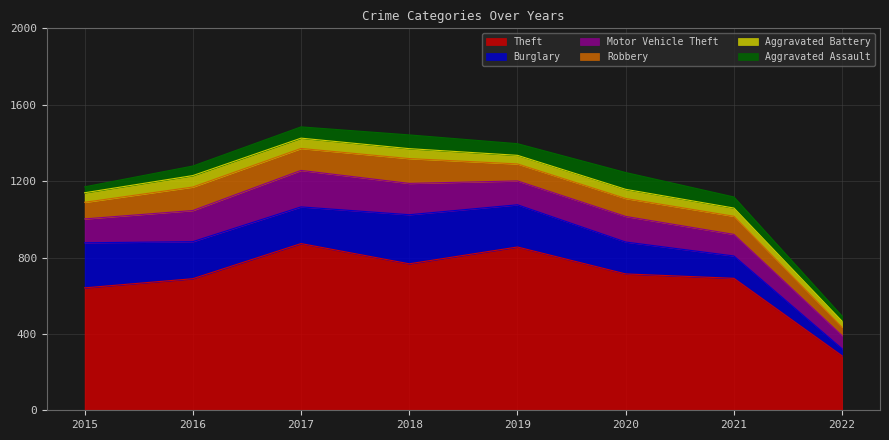

Count the Aggravated Assault values in the range 50 to 72.

5